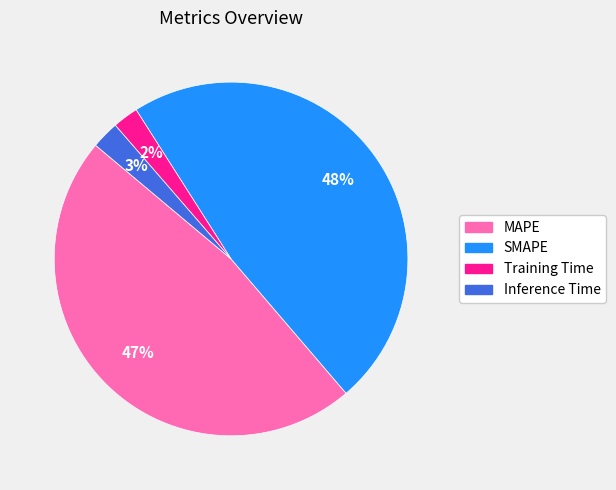

To the nearest percent, what is the combined percentage of Training Time and SMAPE?

50%